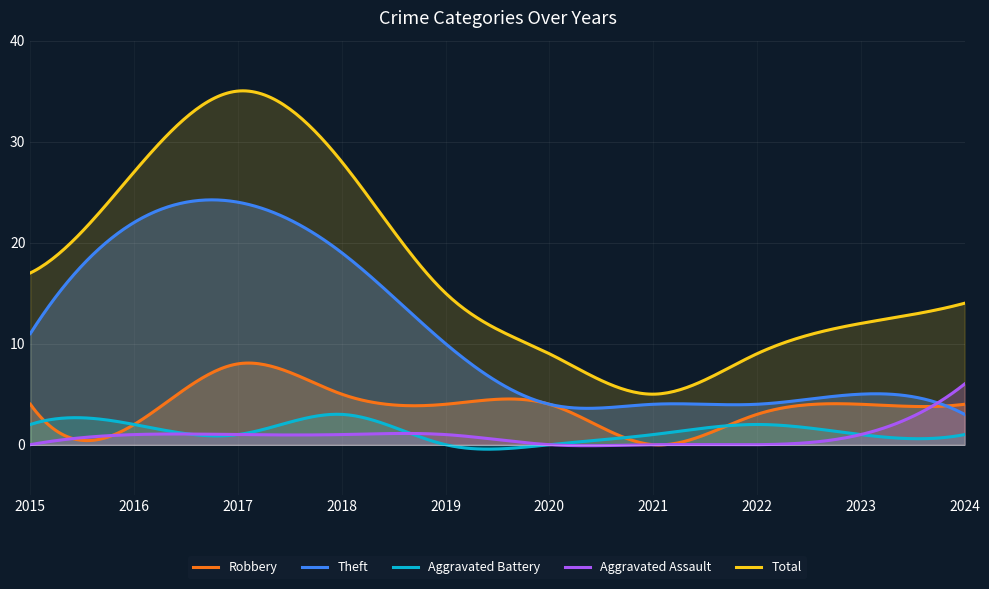

Reading right to left, extract all data points from this chart.

Robbery: 2024=4	2023=4	2022=3	2021=0	2020=4	2019=4	2018=5	2017=8	2016=2	2015=4
Theft: 2024=3	2023=5	2022=4	2021=4	2020=4	2019=10	2018=19	2017=24	2016=22	2015=11
Aggravated Battery: 2024=1	2023=1	2022=2	2021=1	2020=0	2019=0	2018=3	2017=1	2016=2	2015=2
Aggravated Assault: 2024=6	2023=1	2022=0	2021=0	2020=0	2019=1	2018=1	2017=1	2016=1	2015=0
Total: 2024=14	2023=12	2022=9	2021=5	2020=9	2019=15	2018=28	2017=35	2016=27	2015=17